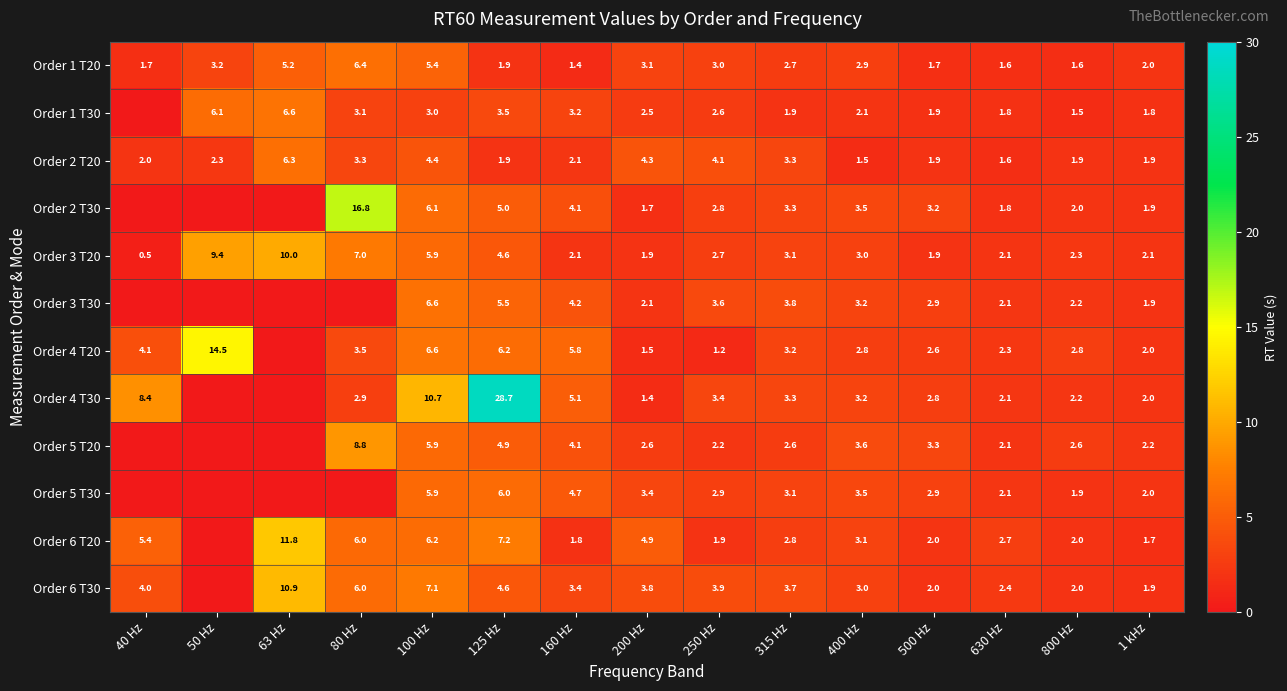

What is the sum of the Order 3 T30 values at 250 Hz and 100 Hz?

10.2